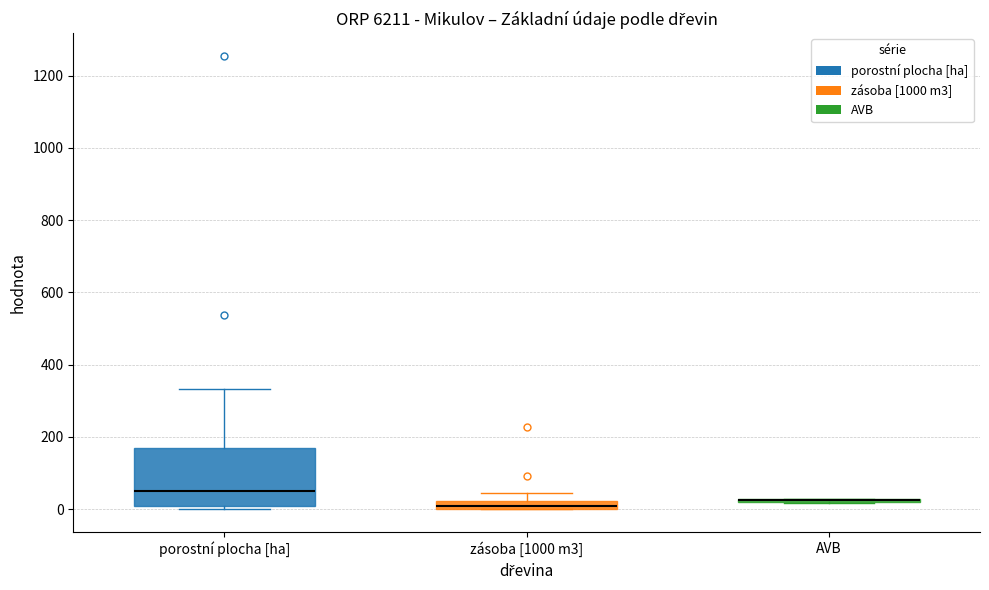

Where is the lower edge of the box for zásoba [1000 m3] on the y-axis? The values are not printed on the chart, so give them approximately, as read against the axis.

0